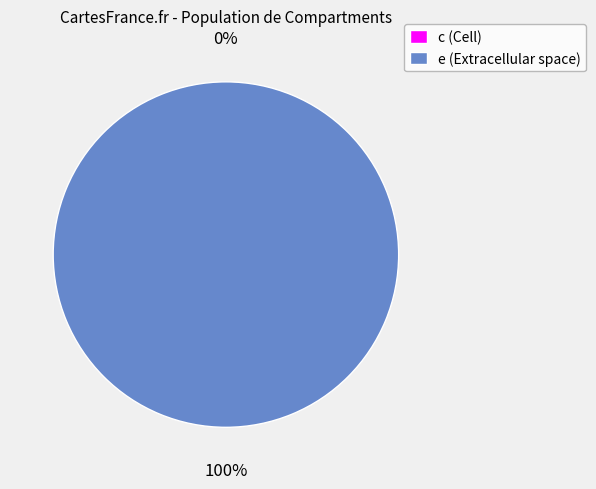

What is the total percentage of c and e?

100.0%